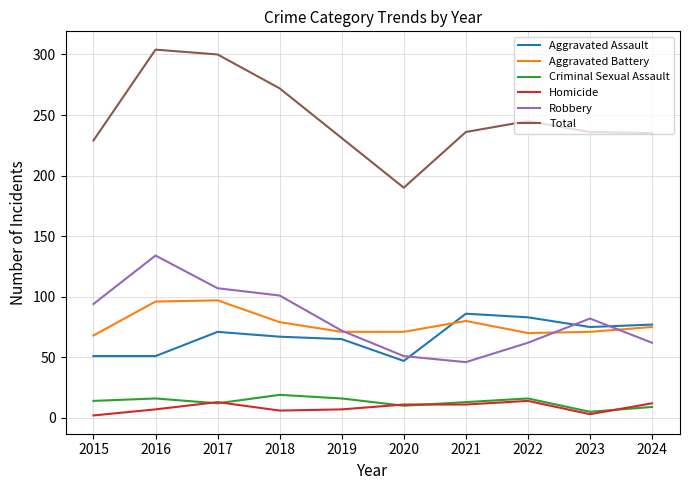

Read the Aggravated Assault value at 2017.

71